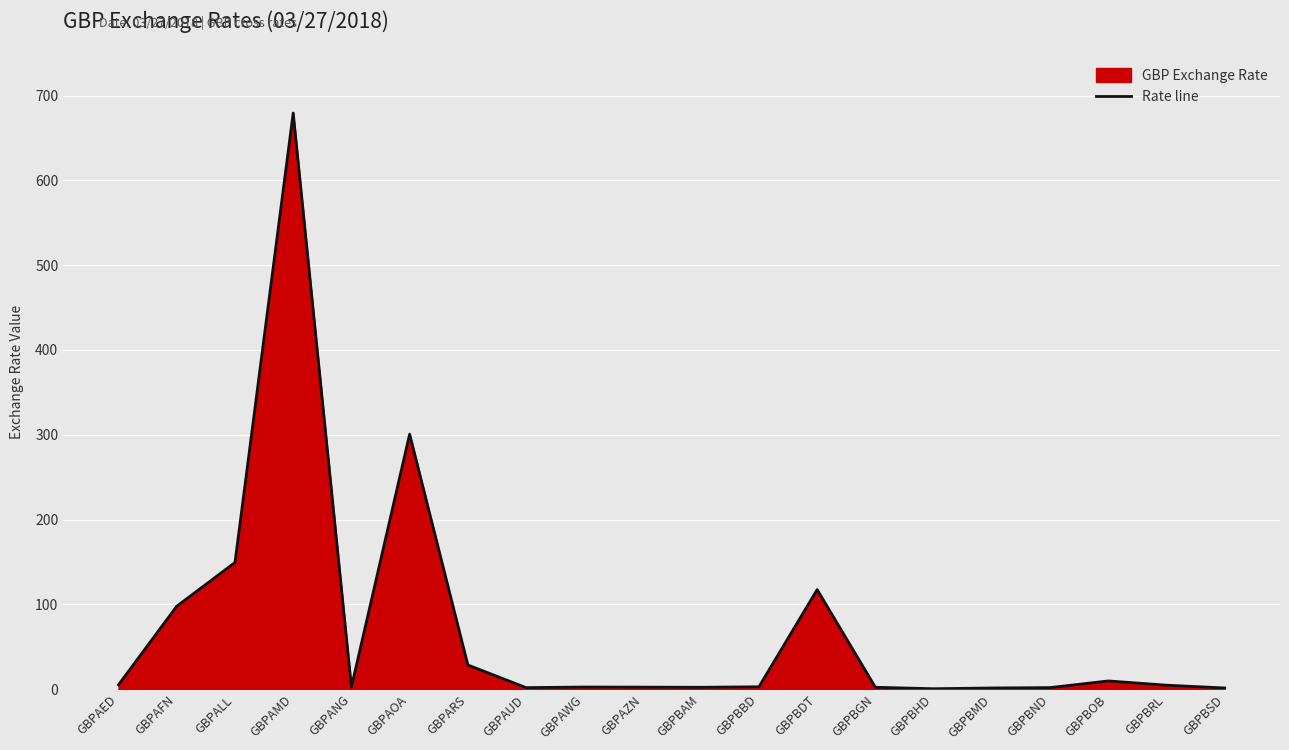

How many points are lower than both their immediate neighbors (excluding endpoints)?

4